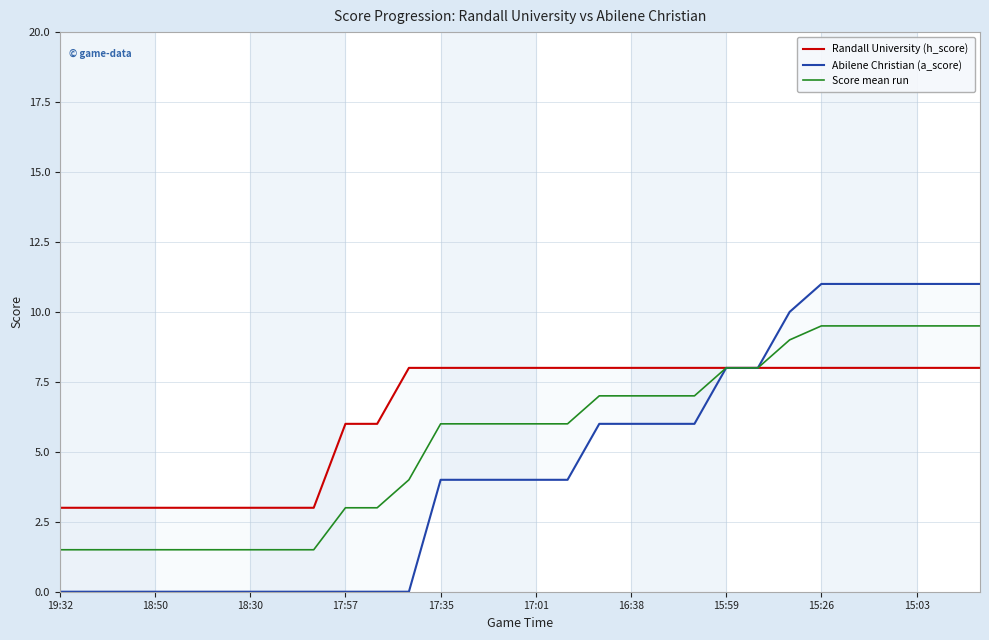

Is it true that Score mean run equals 1.5 at 19:32?

True